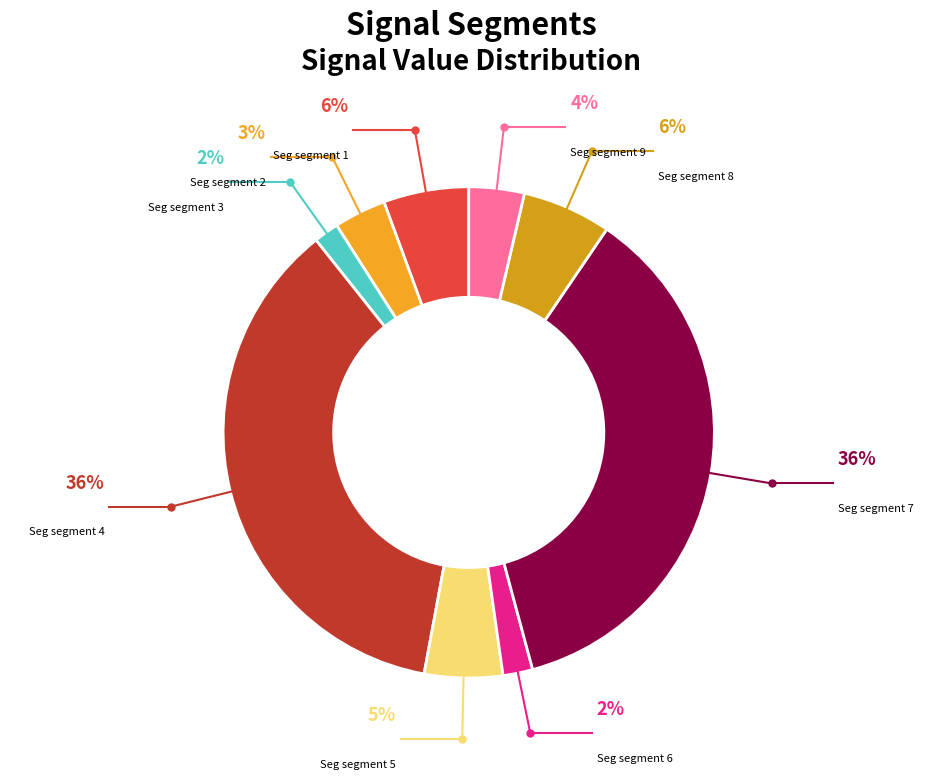

Combined, what portion of the pie is signal segment 4 and signal segment 8?

42.3%